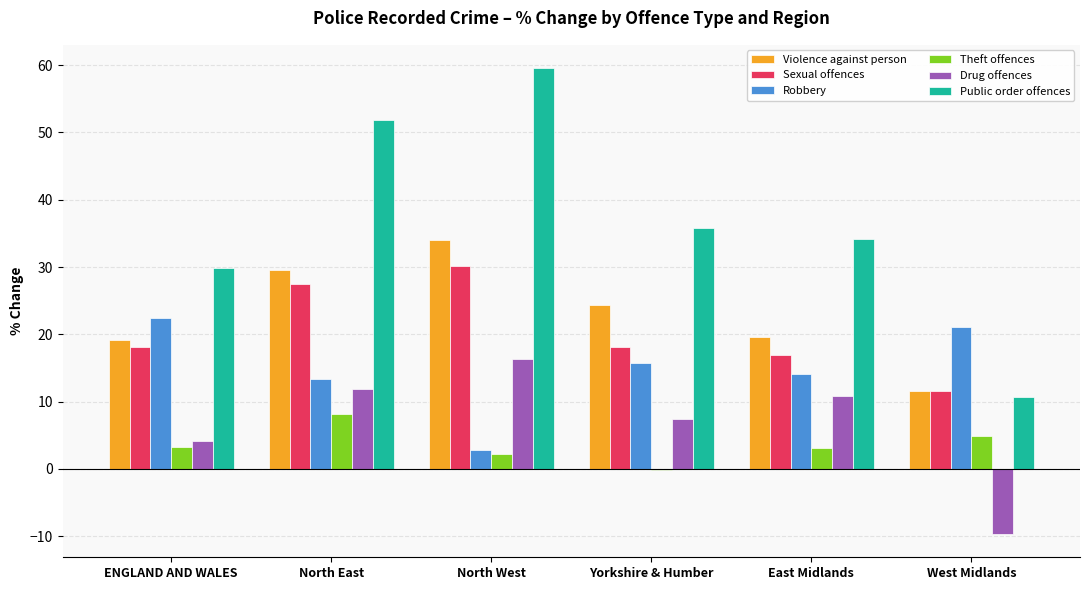

At which label does Public order offences reach its peak?

North West